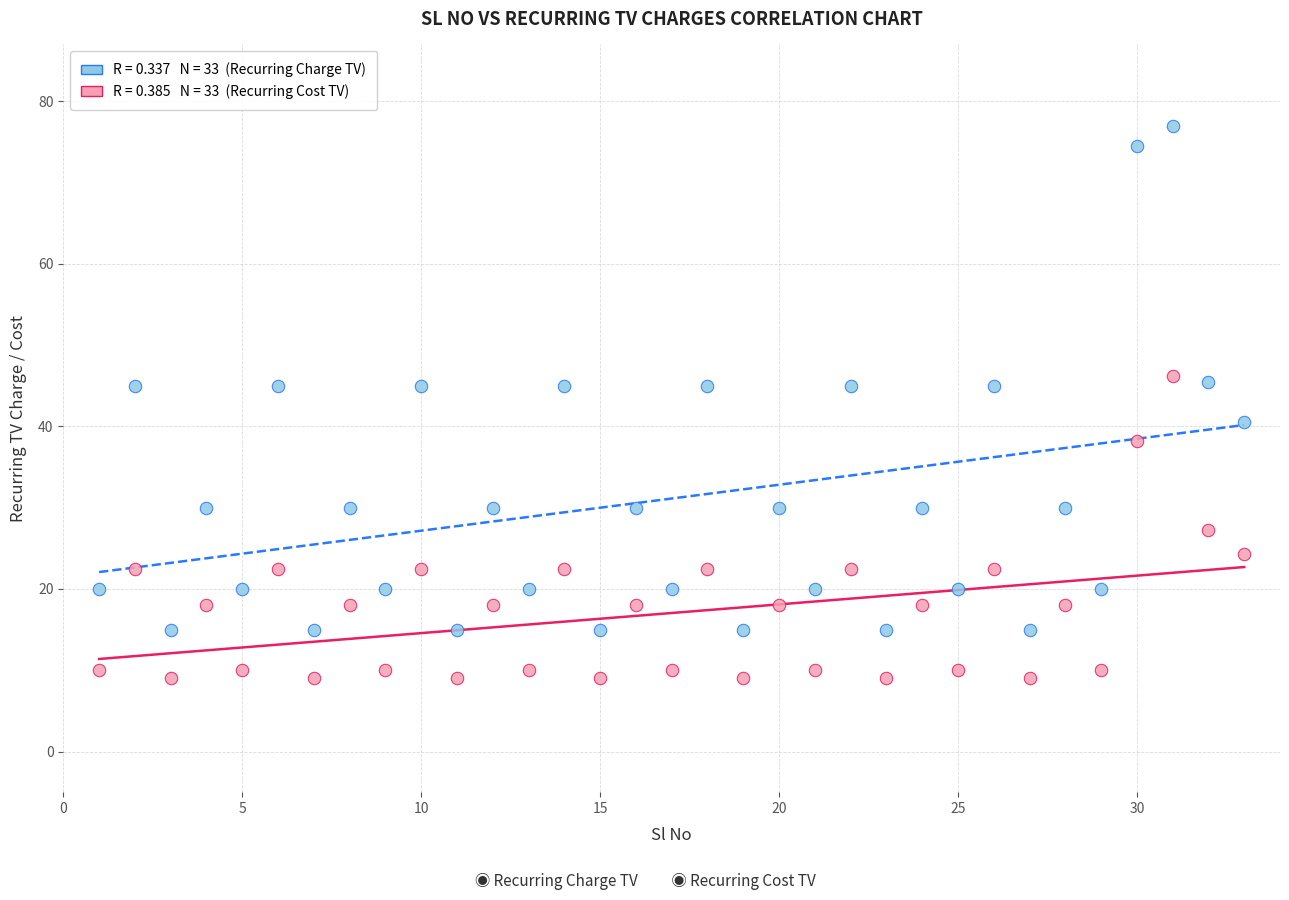

Across all data points, what is the range of X values (max minus min)?

32.0